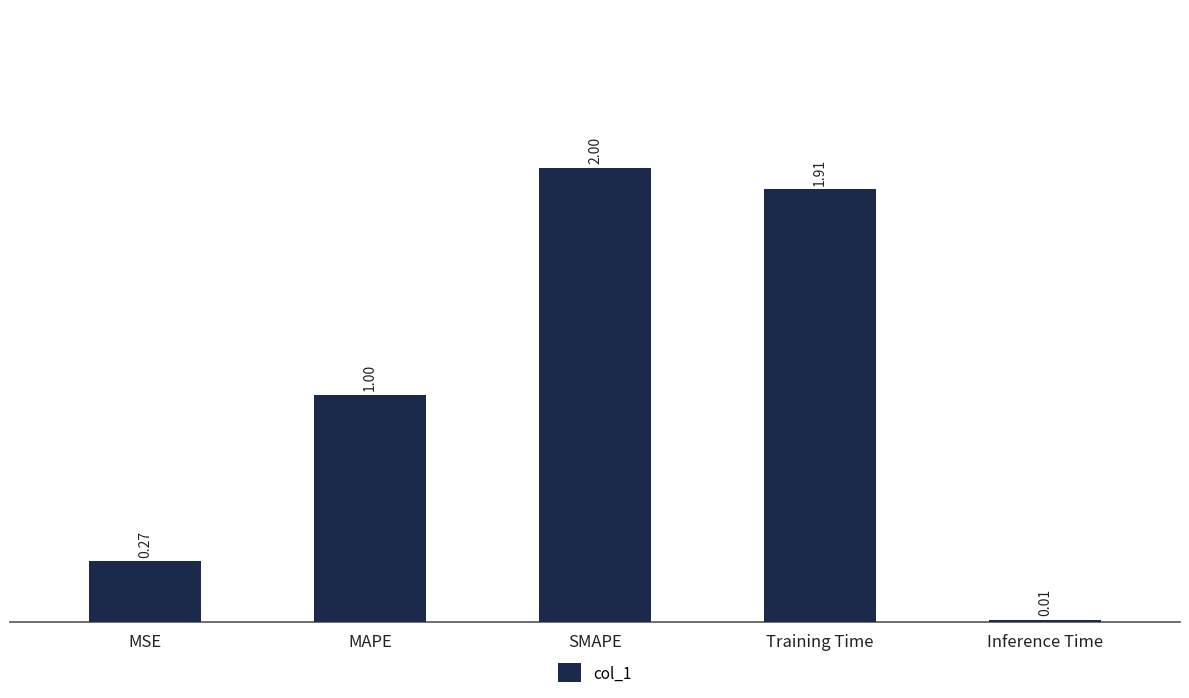

List the labels in order of value, largest first.

SMAPE, Training Time, MAPE, MSE, Inference Time